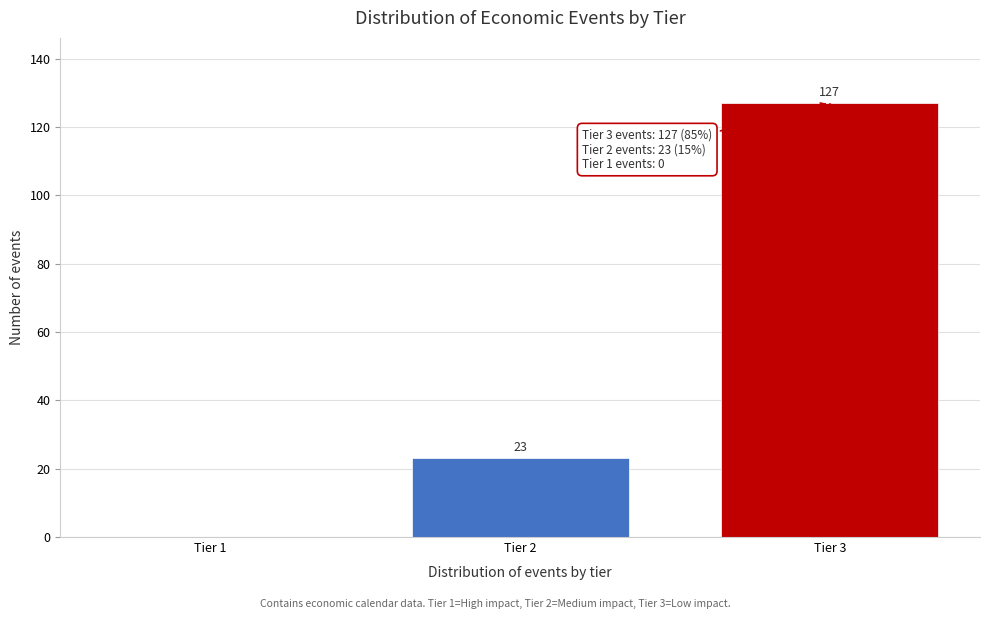

Reading left to right, list all the values displayed in this chart.

Tier 1=0	Tier 2=23	Tier 3=127